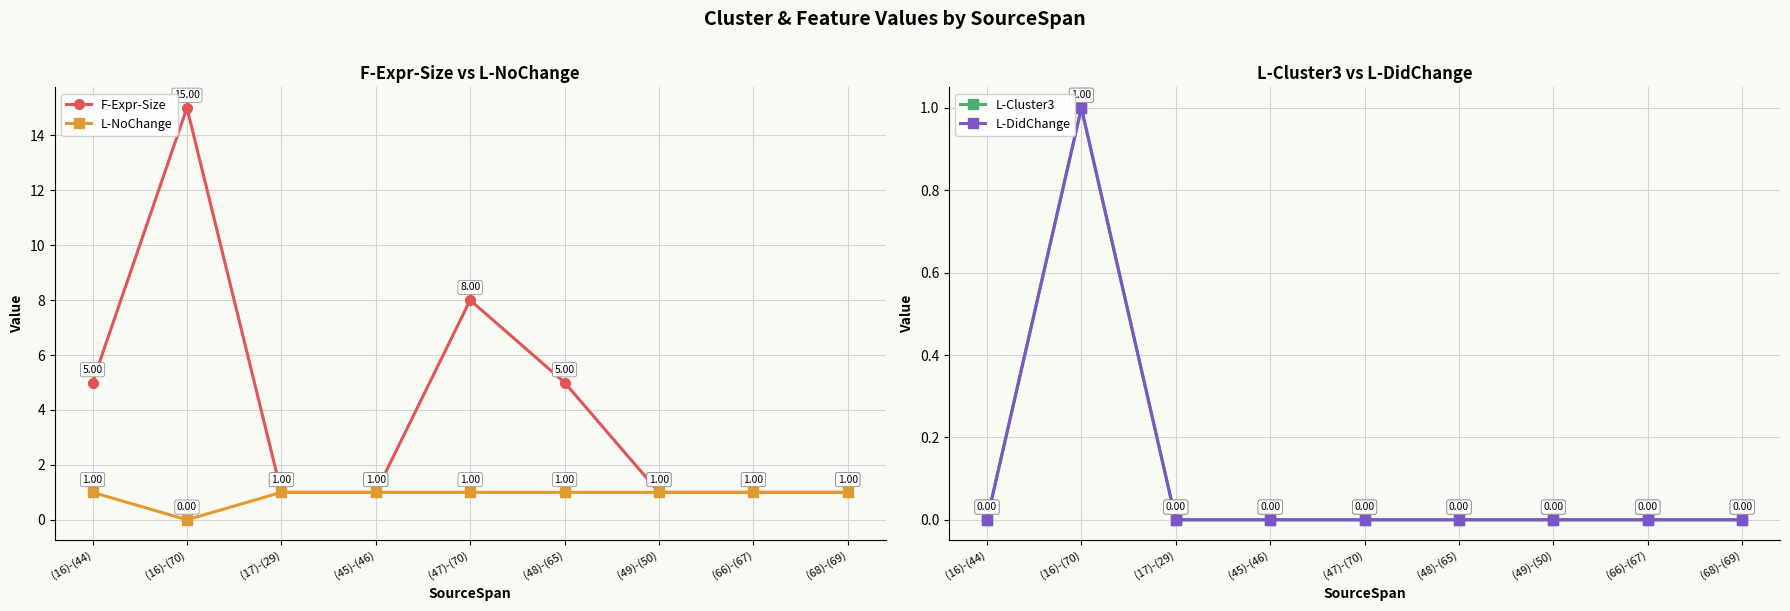

What are all the series names shown in the legend?

F-Expr-Size, L-NoChange, L-Cluster3, L-DidChange